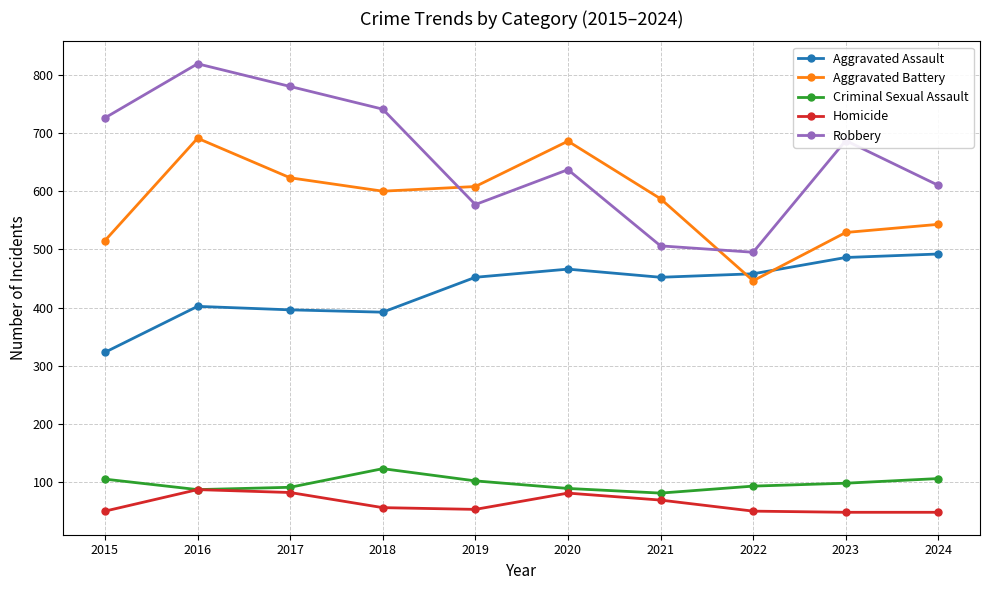

Which series has the largest total across all categories?

Robbery